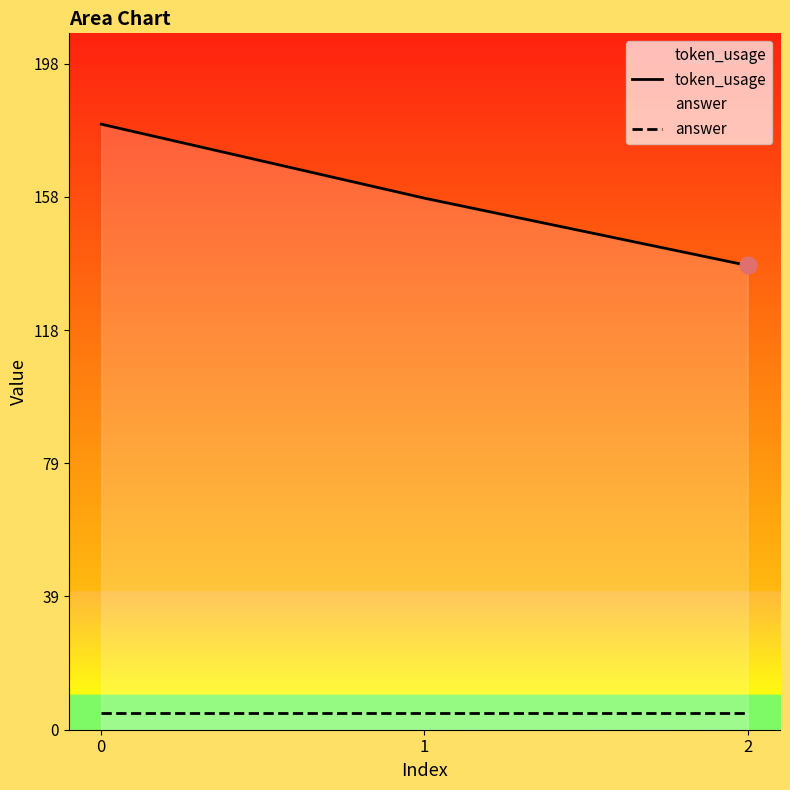

Reading right to left, list all the values displayed in this chart.

token_usage: 138	158	180
answer: 5	5	5